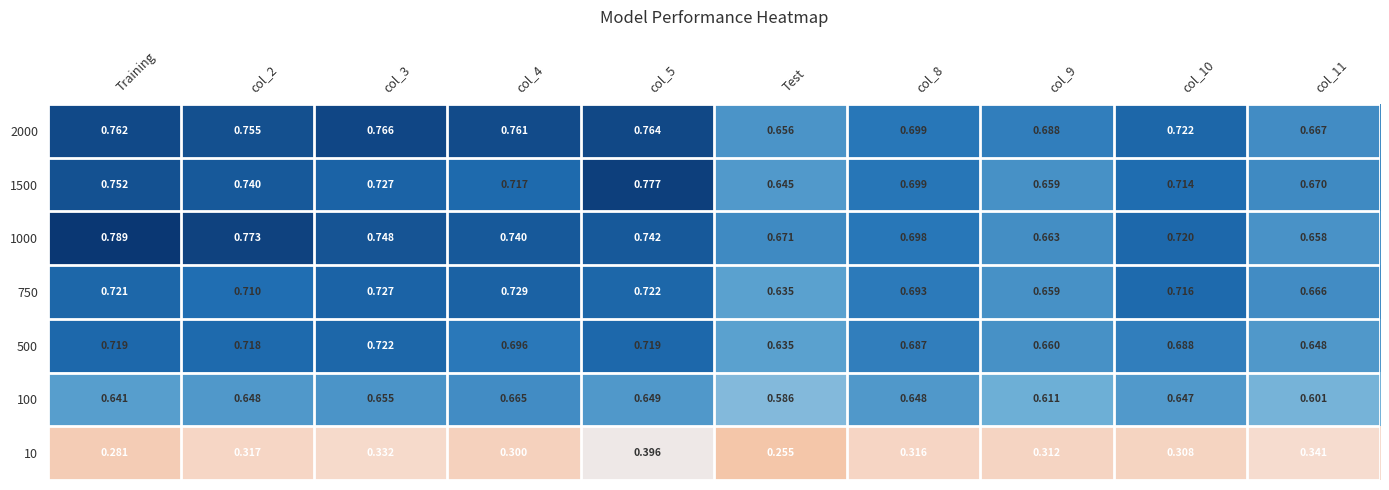

Which category has the lowest value in the 500 series?

Test